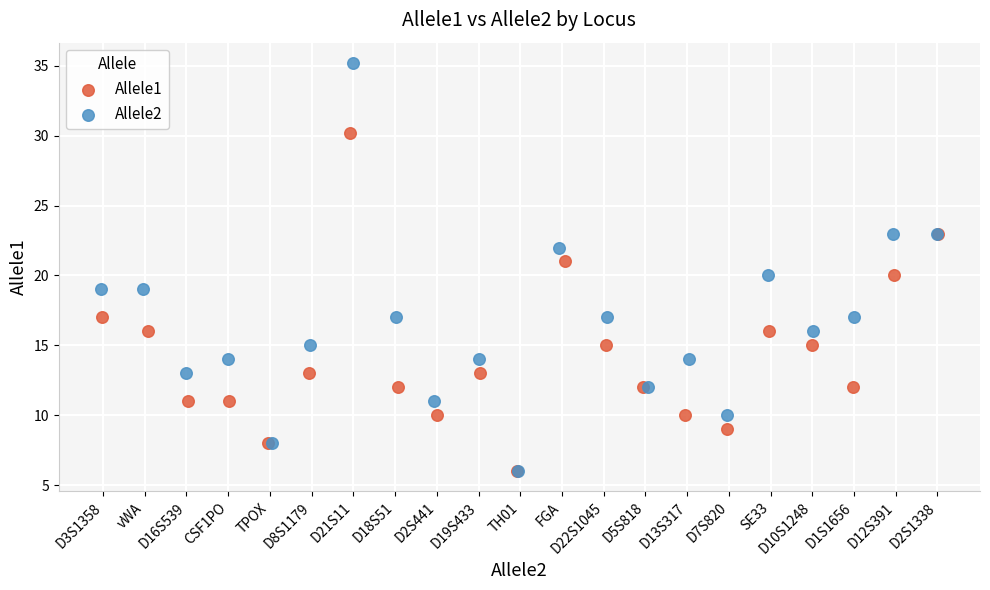

Which series reaches the maximum Y coordinate?

Allele2